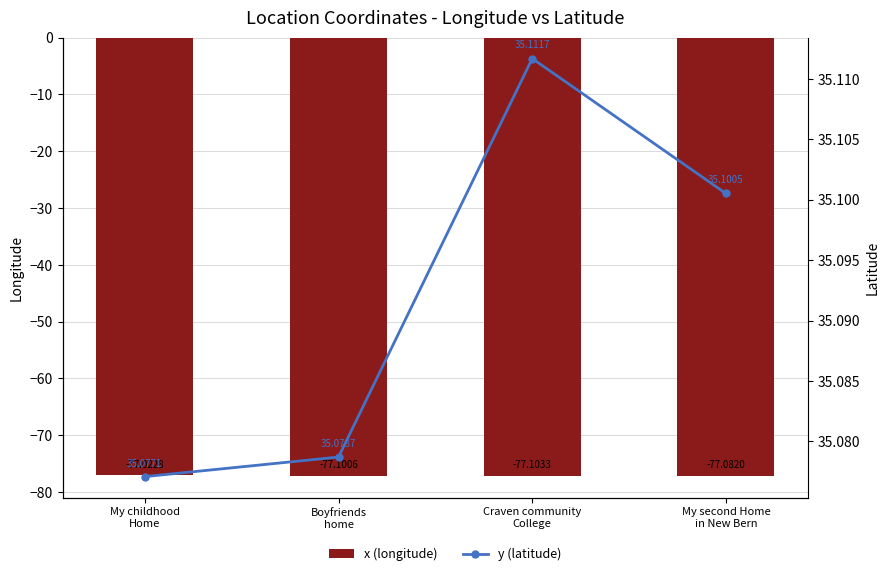

What is the sum of the x (longitude) values at Craven community
College and My second Home
in New Bern?

-154.2